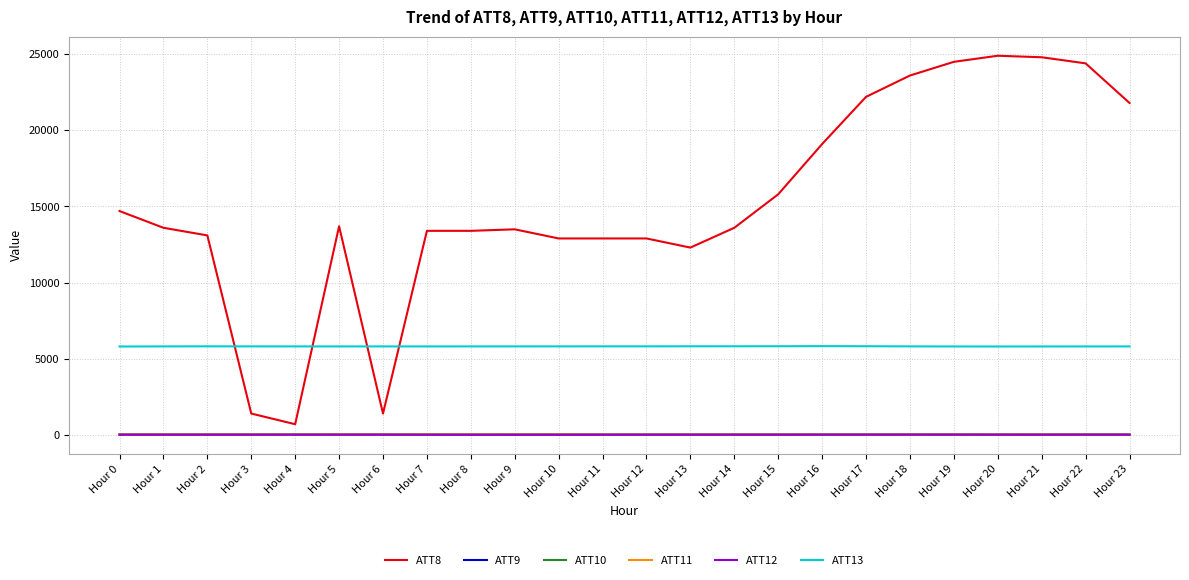

What is the difference between the ATT12 values at Hour 18 and Hour 0?

4.0